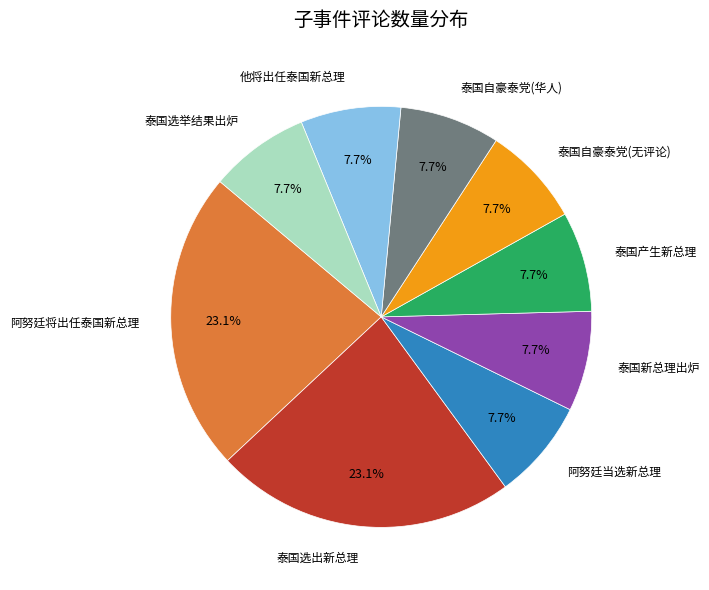

Count the number of slices in the pie.

9